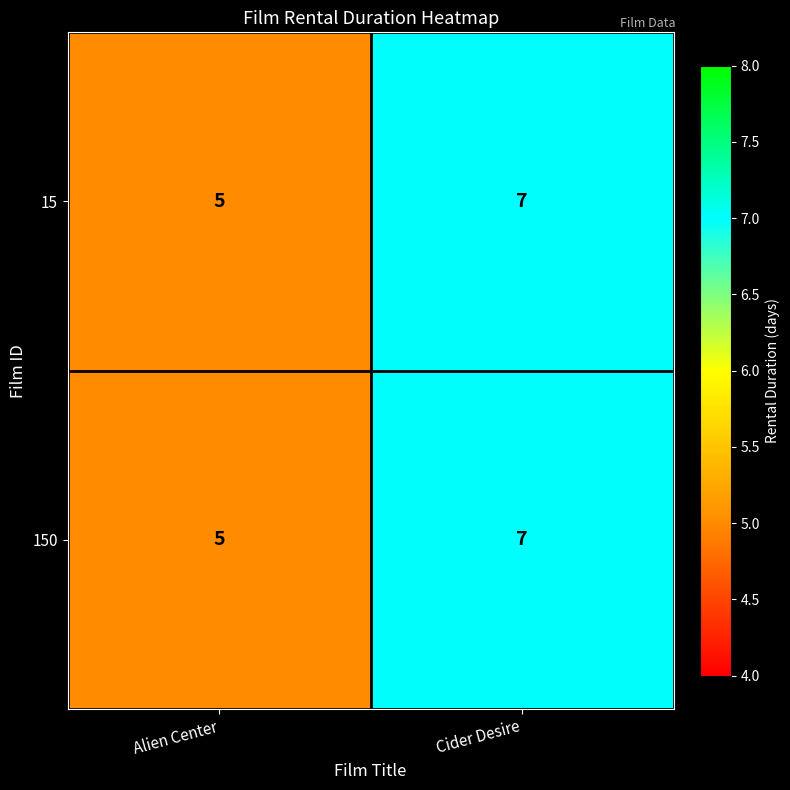

What is the approximate value of 15 at Alien Center?

5